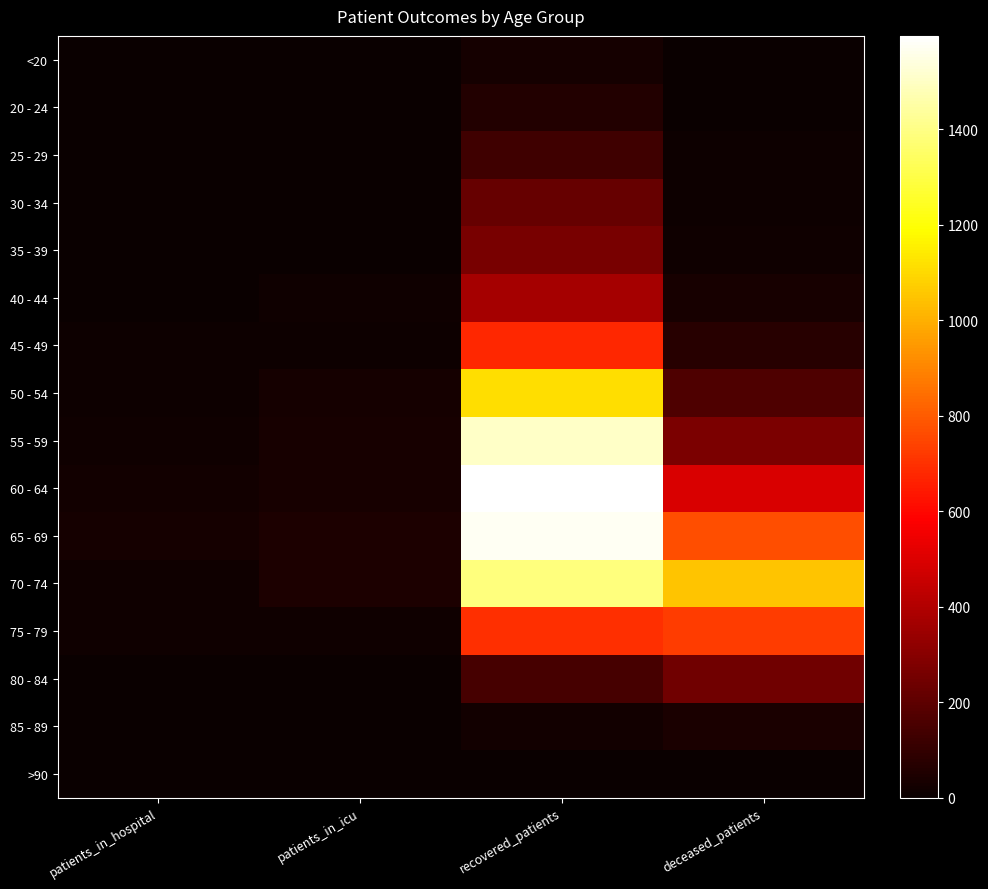

Which category has the lowest value across all series?

patients_in_hospital